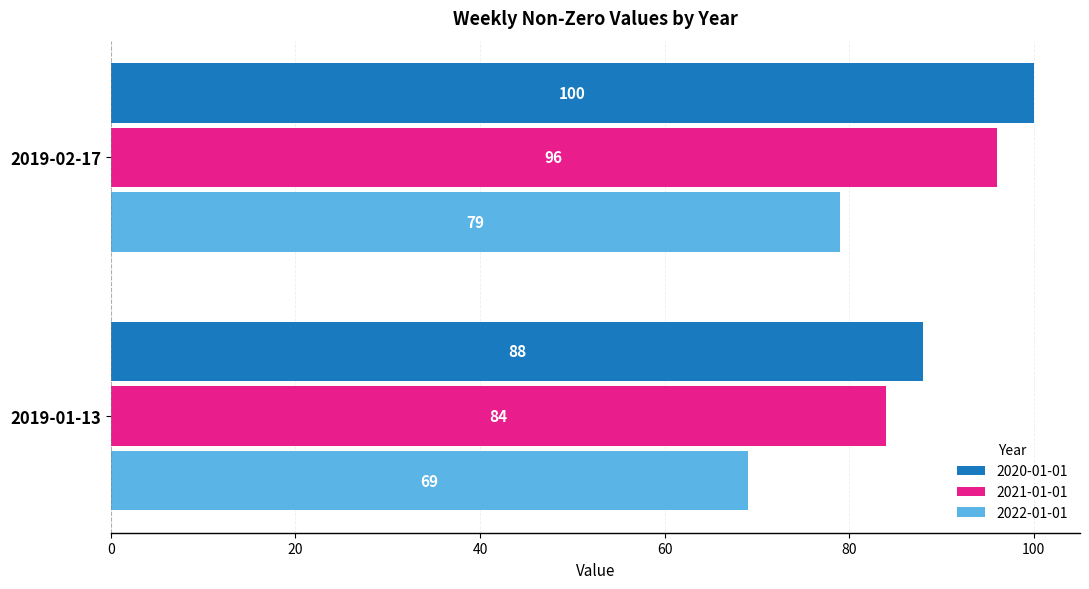

How many distinct data groups are displayed?

3